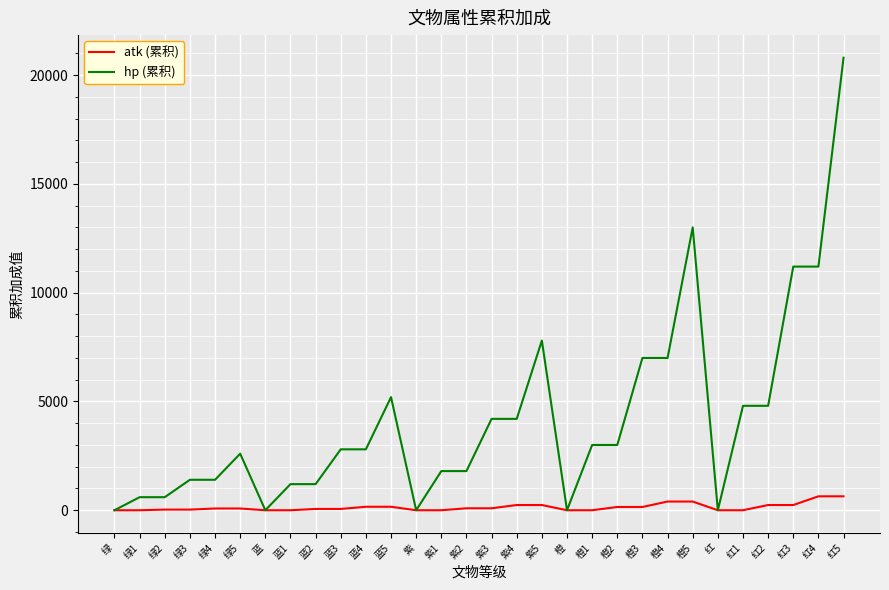

True or false: atk (累积) has a value of 0 at 红.

True